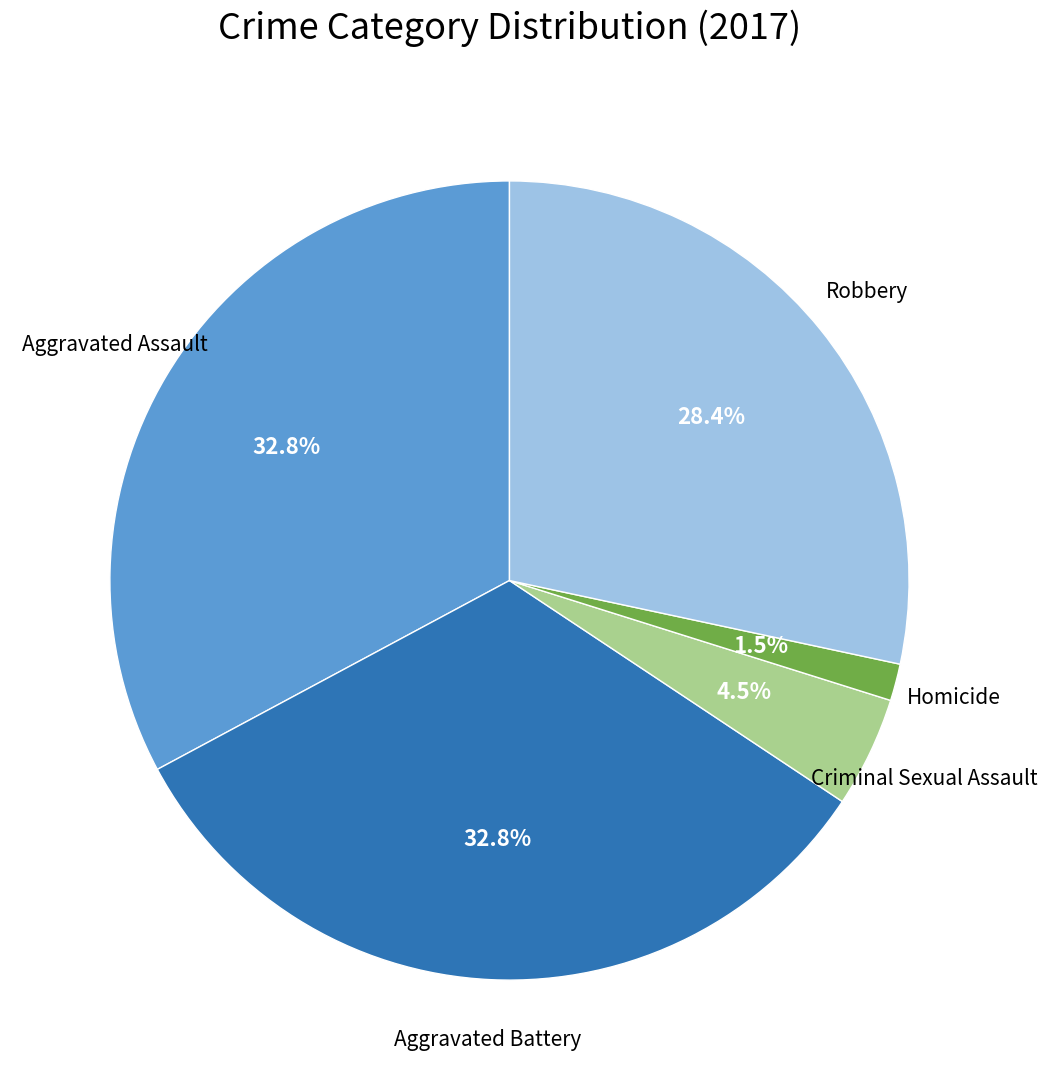

Count the number of slices in the pie.

5